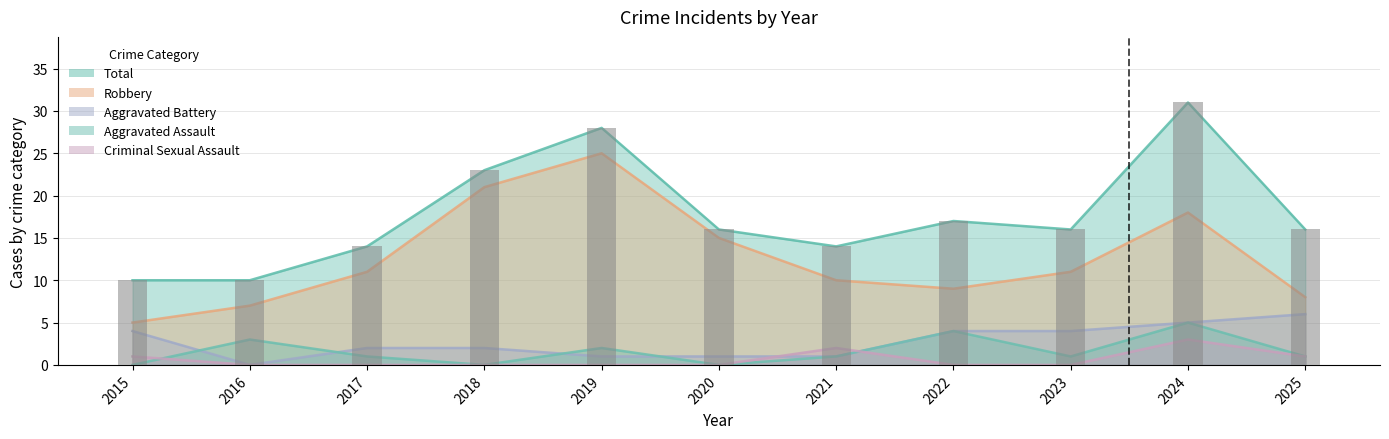

What are all the series names shown in the legend?

Aggravated Assault, Aggravated Battery, Criminal Sexual Assault, Robbery, Total